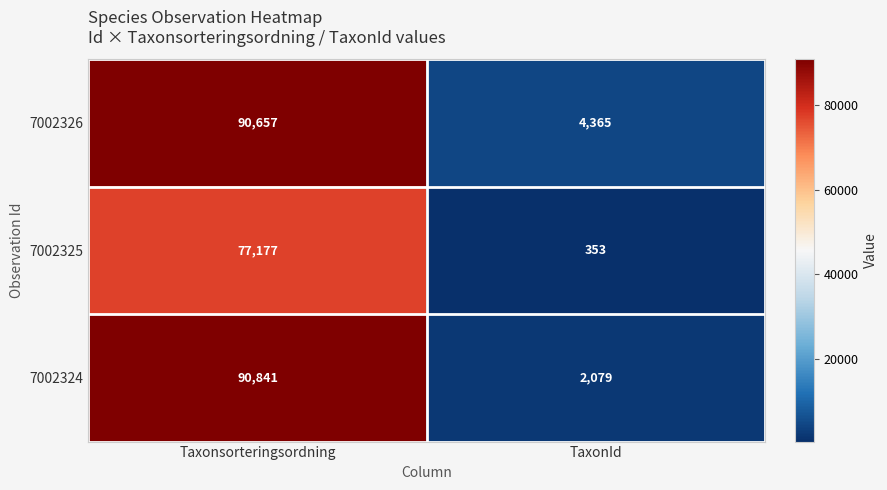

Rank the categories by 7002325 value from highest to lowest.

Taxonsorteringsordning, TaxonId